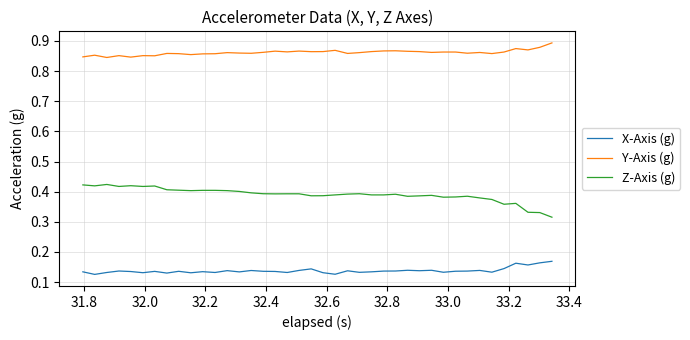

Rank the series by their average value, from lowest to highest.

X-Axis (g), Z-Axis (g), Y-Axis (g)